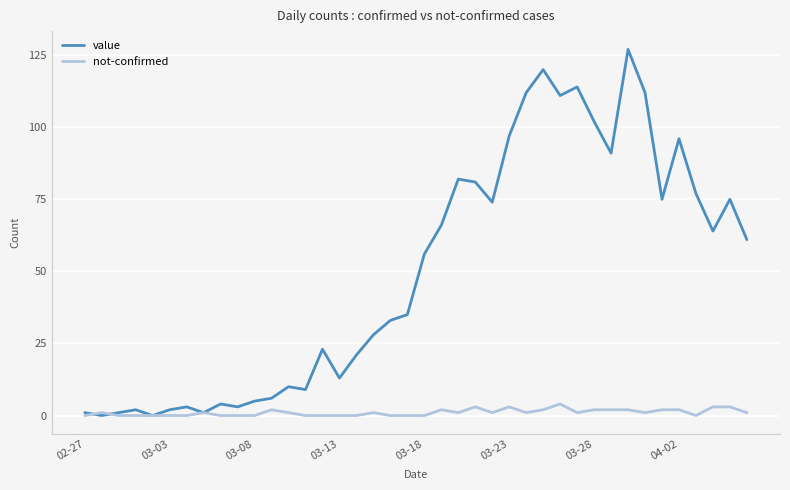

What is the greatest value displayed?

127